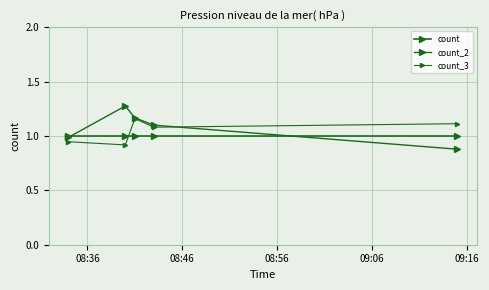

Count the number of categories in the chart.

5